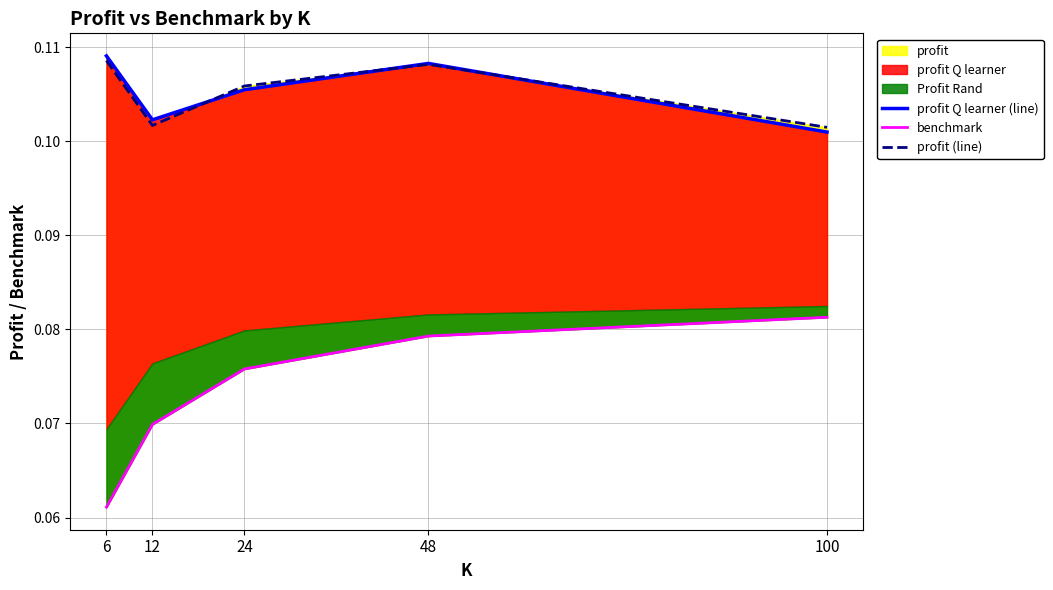

At how many categories does at least one series exceed 0?

5